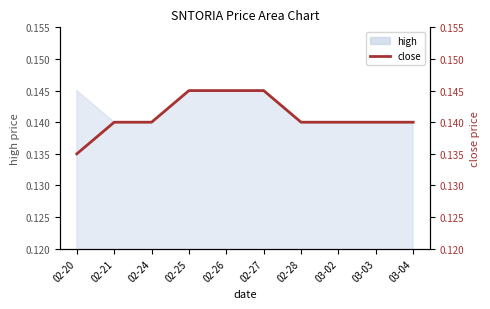

Between 02-28 and 03-02, which is larger?

02-28